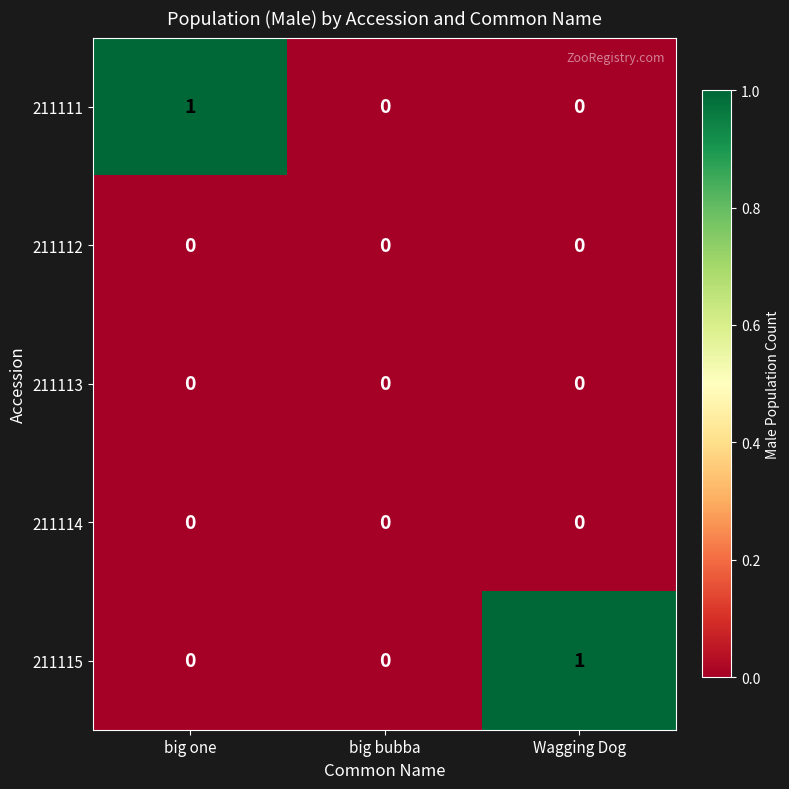

Reading right to left, list all the values displayed in this chart.

211111: Wagging Dog=0	big bubba=0	big one=1
211112: Wagging Dog=0	big bubba=0	big one=0
211113: Wagging Dog=0	big bubba=0	big one=0
211114: Wagging Dog=0	big bubba=0	big one=0
211115: Wagging Dog=1	big bubba=0	big one=0